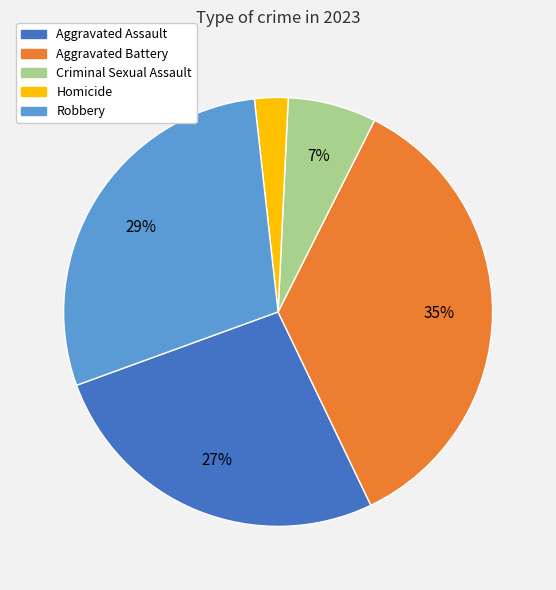

How many slices are in this pie chart?

5